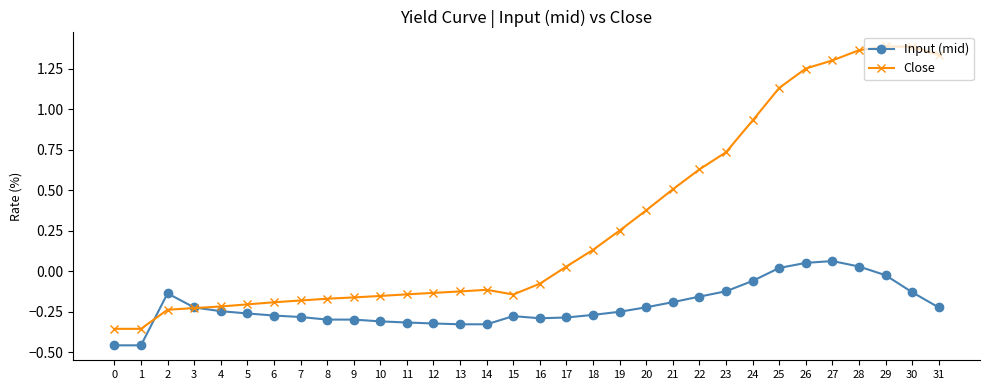

Which series has the largest range (max minus min)?

Close